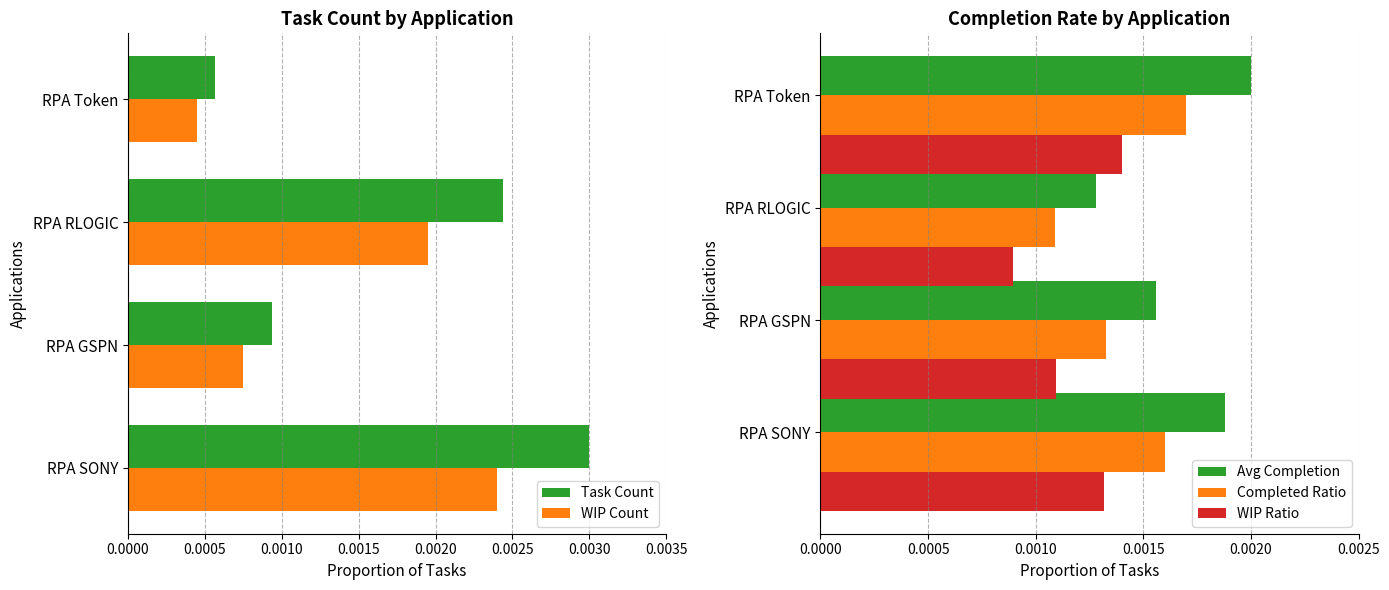

At which label is Completed Ratio closest to 0?

RPA RLOGIC